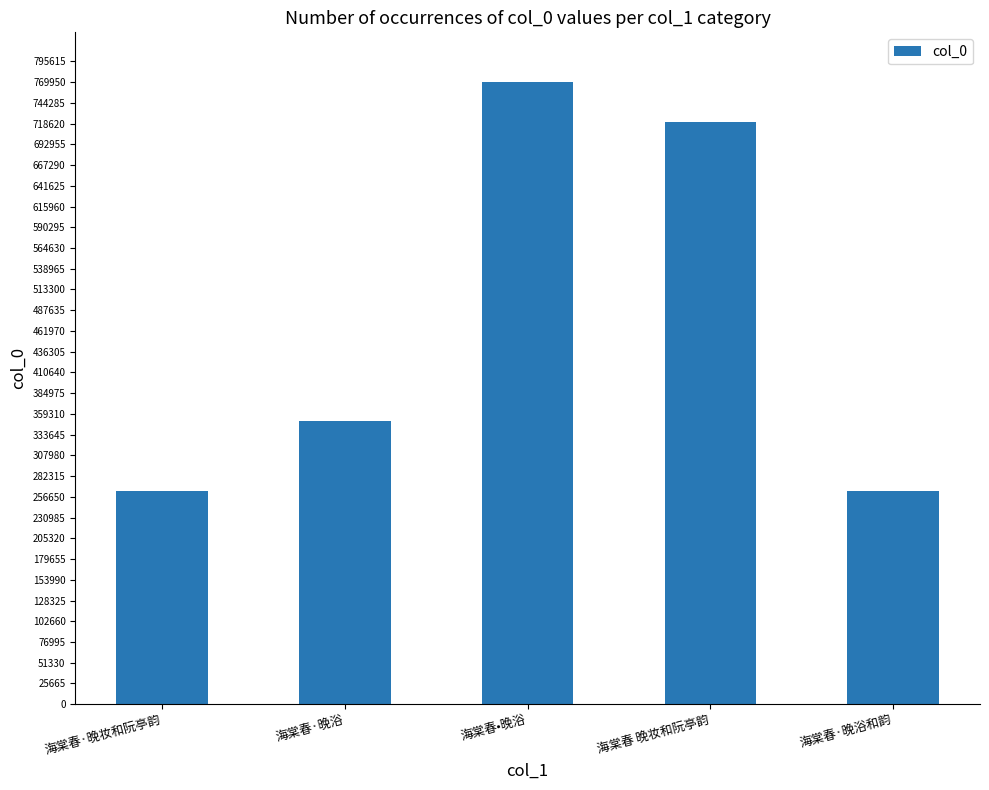

Which label corresponds to the largest value in the chart?

海棠春•晚浴